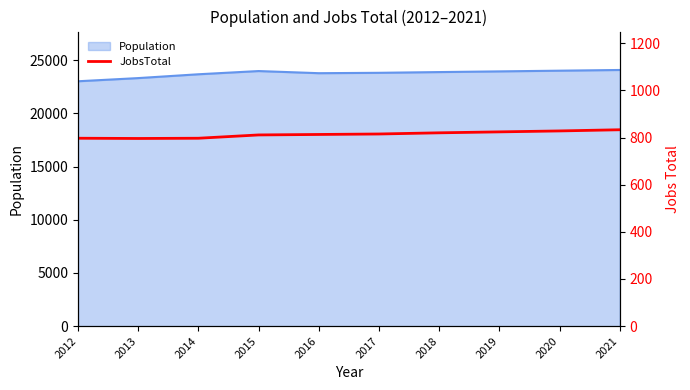

At which category does the chart reach its minimum across all series?

2013